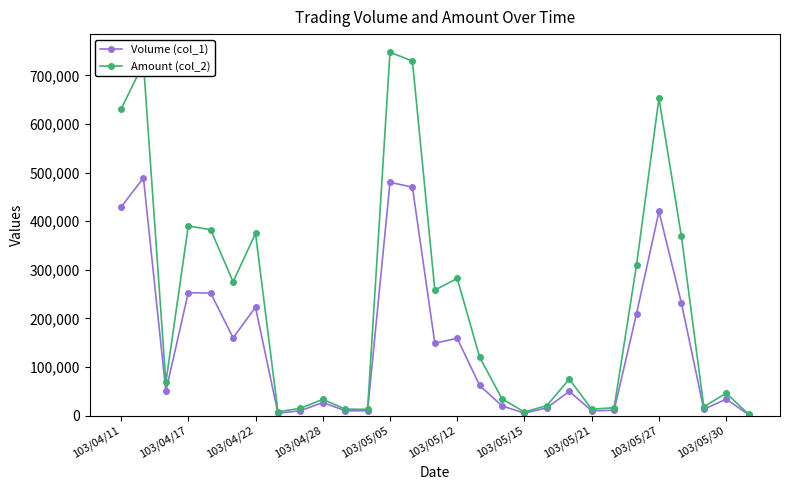

What is the average value of the Amount (col_2) series?

228748